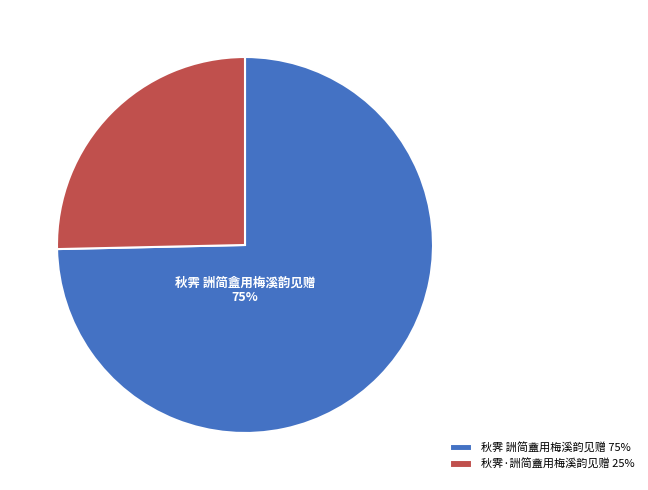

Which has a higher value, 秋霁 詶简盦用梅溪韵见赠 75% or 秋霁·詶简盦用梅溪韵见赠 25%?

秋霁 詶简盦用梅溪韵见赠 75%